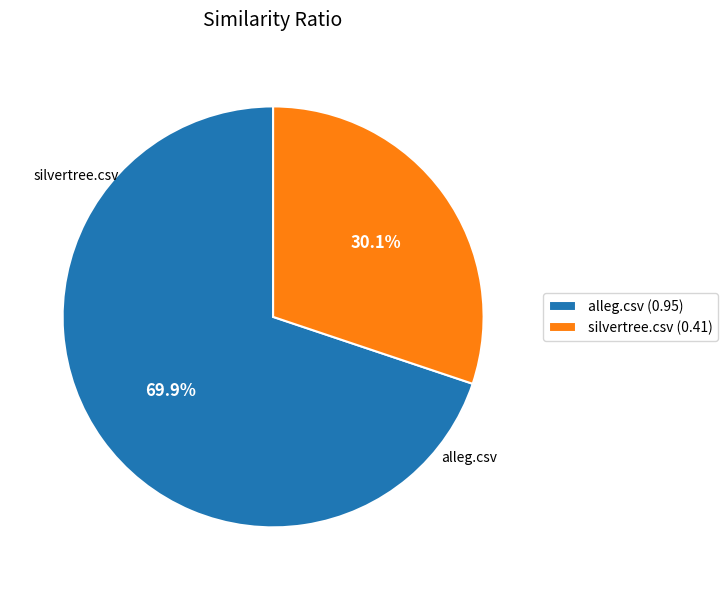

The alleg.csv slice represents 85% of the pie. True or false?

False